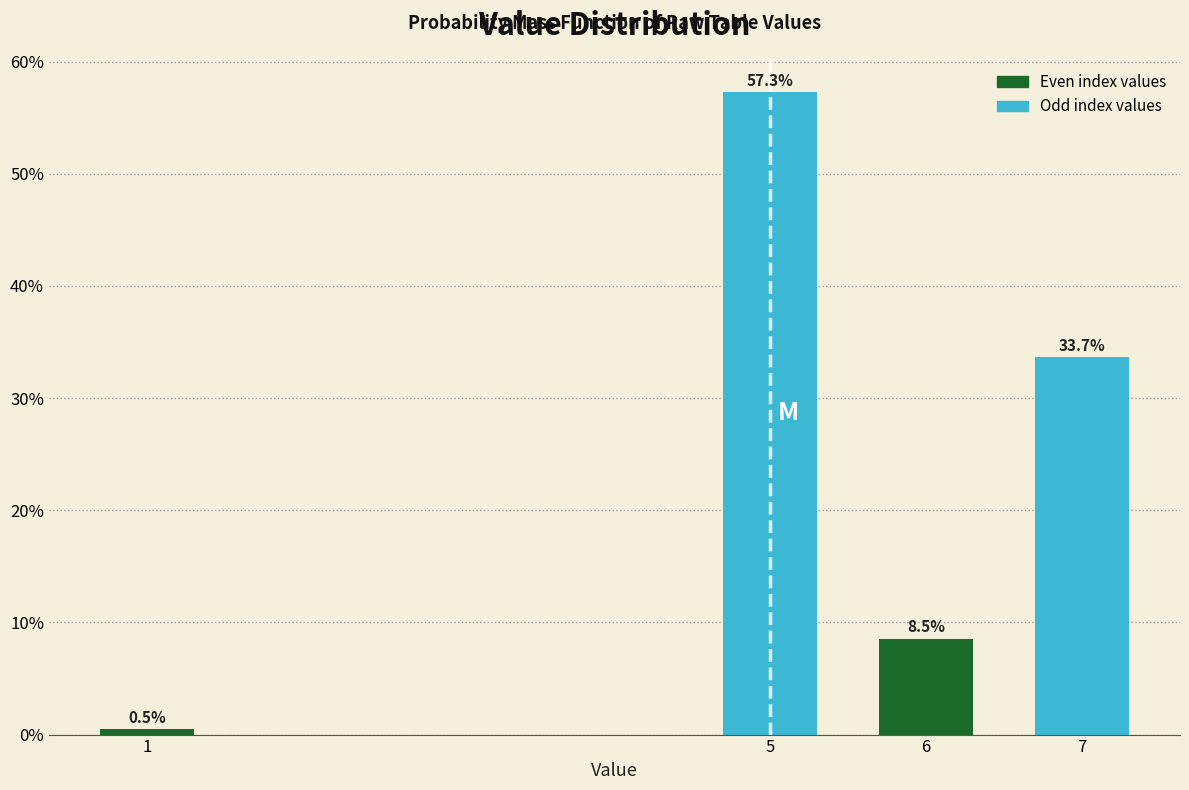

Reading left to right, extract all data points from this chart.

1=0.5	5=57.3	6=8.5	7=33.7